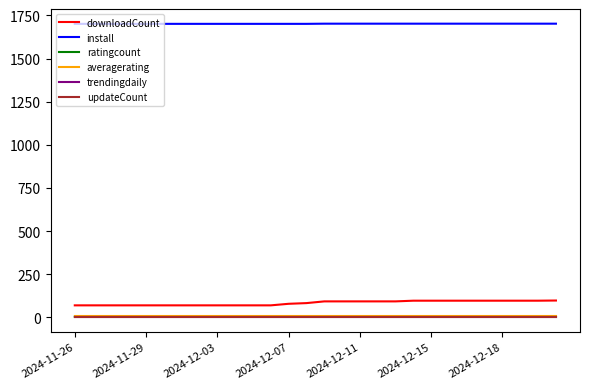

Which series has the largest total across all categories?

install